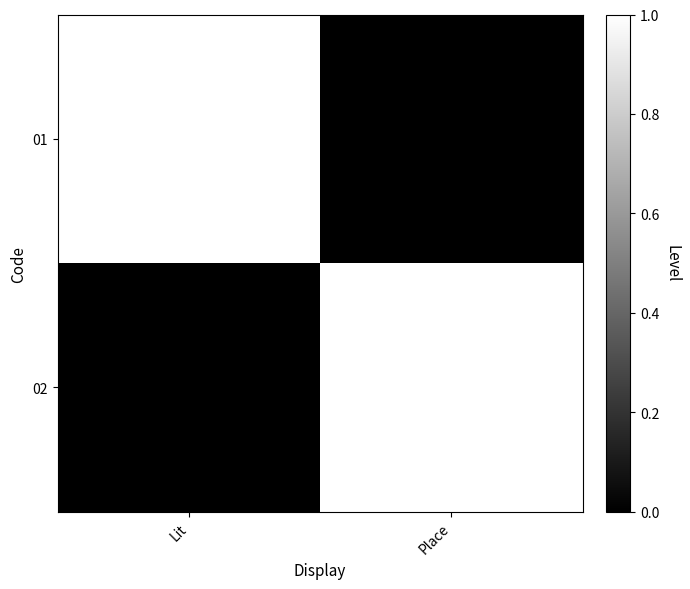

Which series has the largest total across all categories?

01